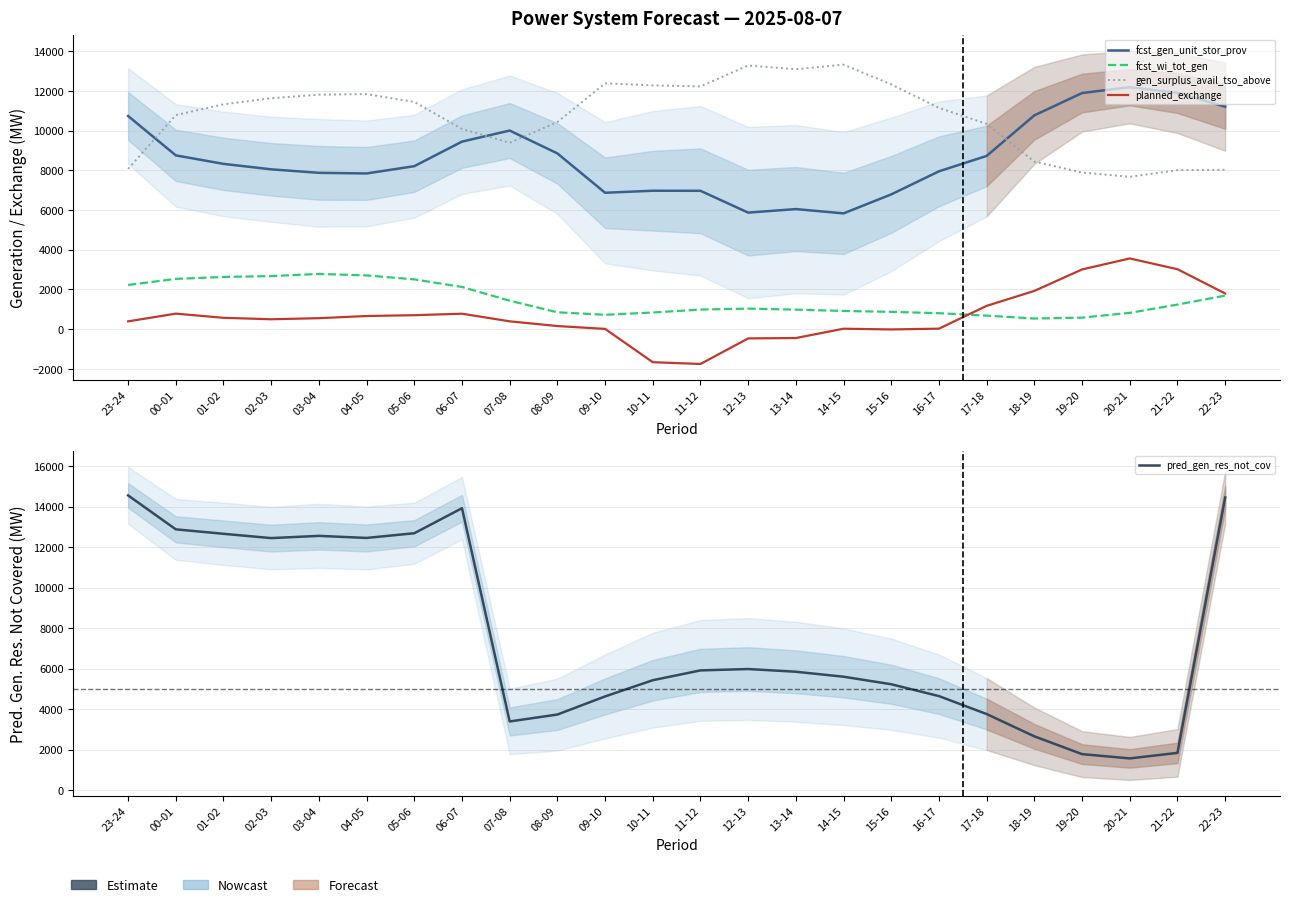

At how many categories does at least one series exceed 7528?

24